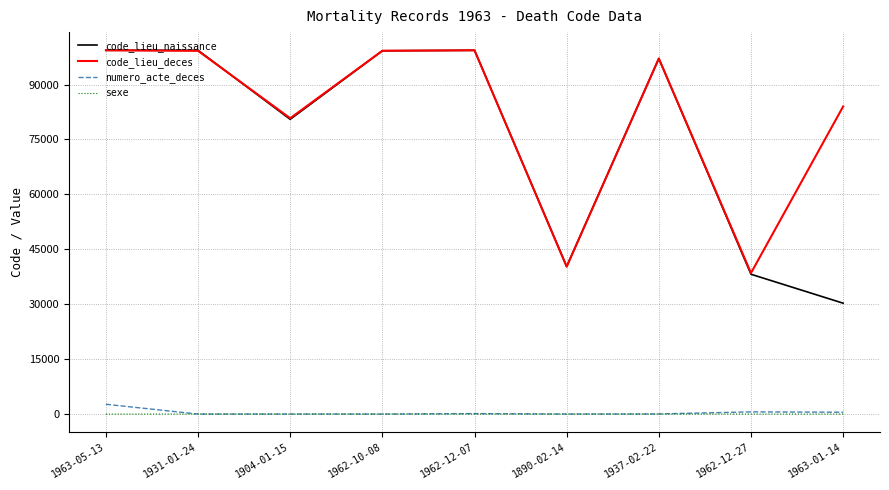

The sexe series shows 1 at 1962-12-27. True or false?

True